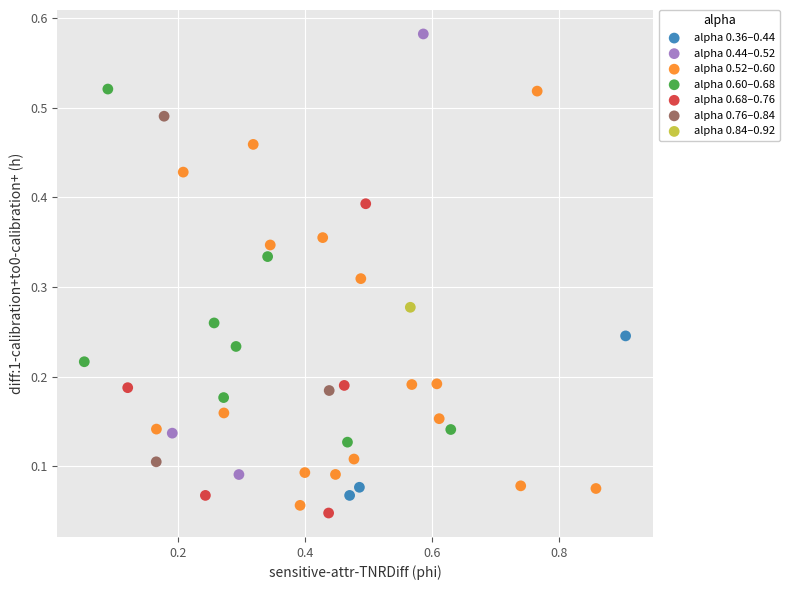

What are all the series names shown in the legend?

alpha 0.36–0.44, alpha 0.44–0.52, alpha 0.52–0.60, alpha 0.60–0.68, alpha 0.68–0.76, alpha 0.76–0.84, alpha 0.84–0.92